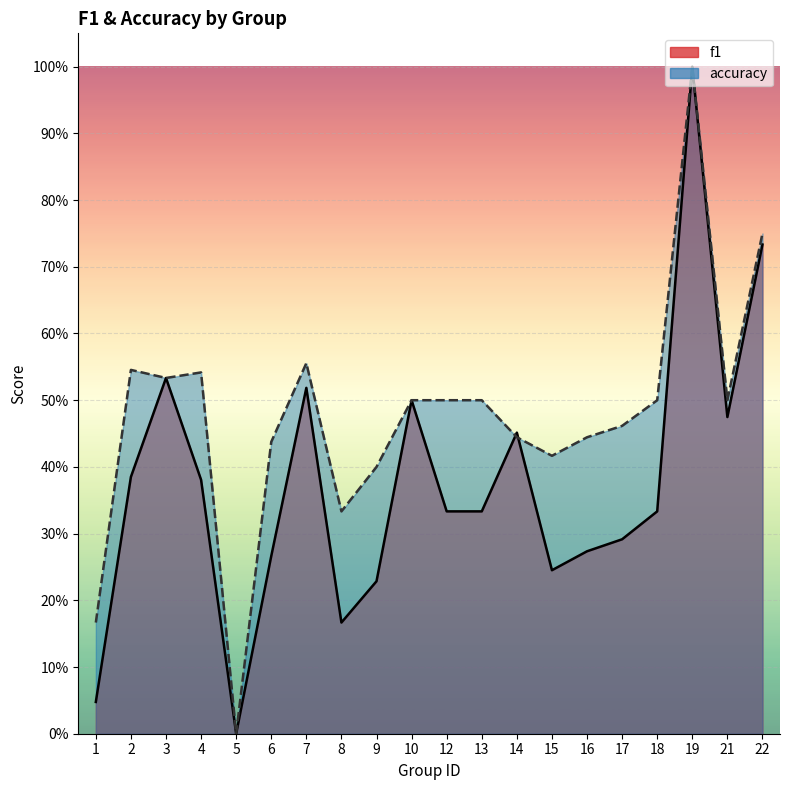

Where is the first local minimum for f1?

5